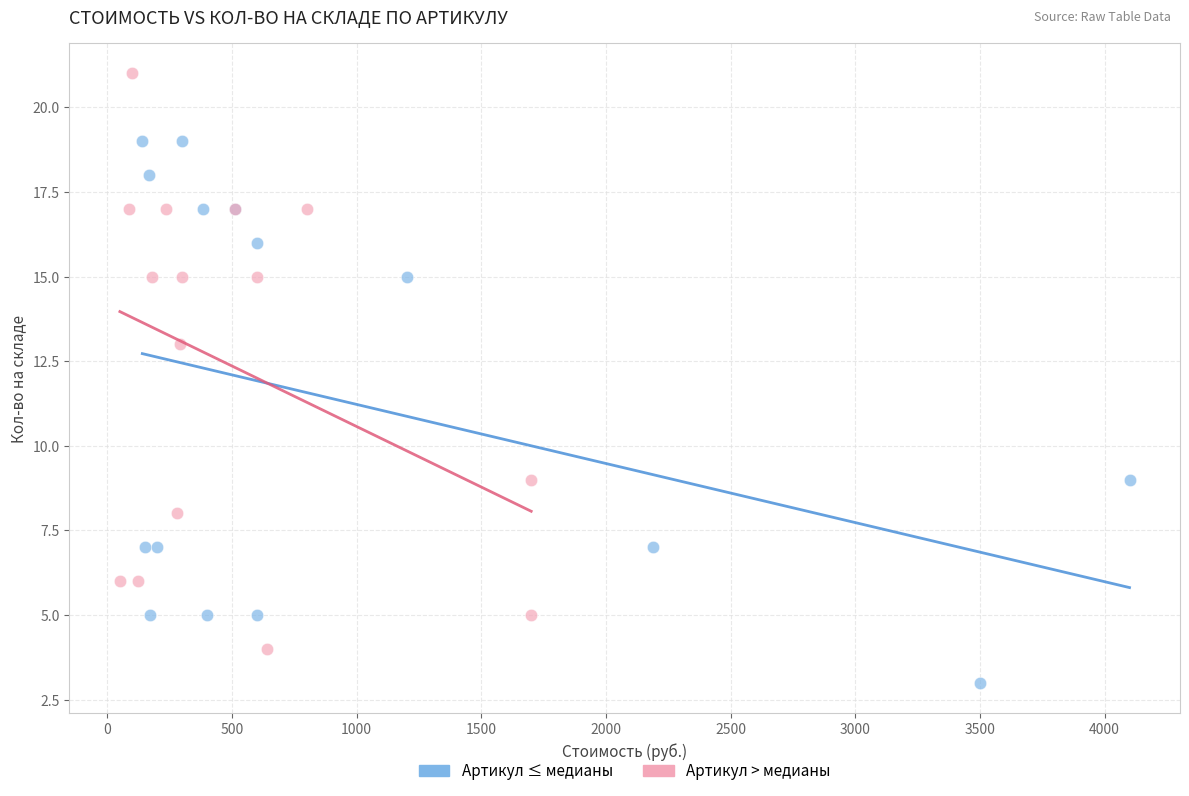

Which series reaches the maximum Y coordinate?

Артикул > медианы